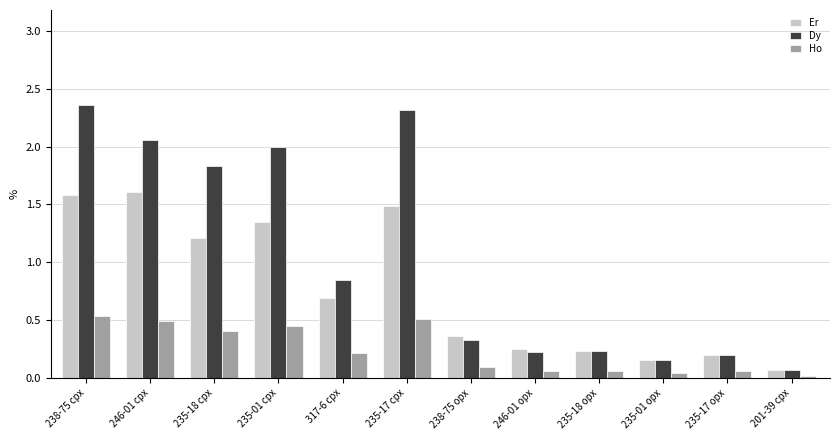

Is the value of Ho at 235-18 opx greater than the value of Er at 246-01 opx?

No